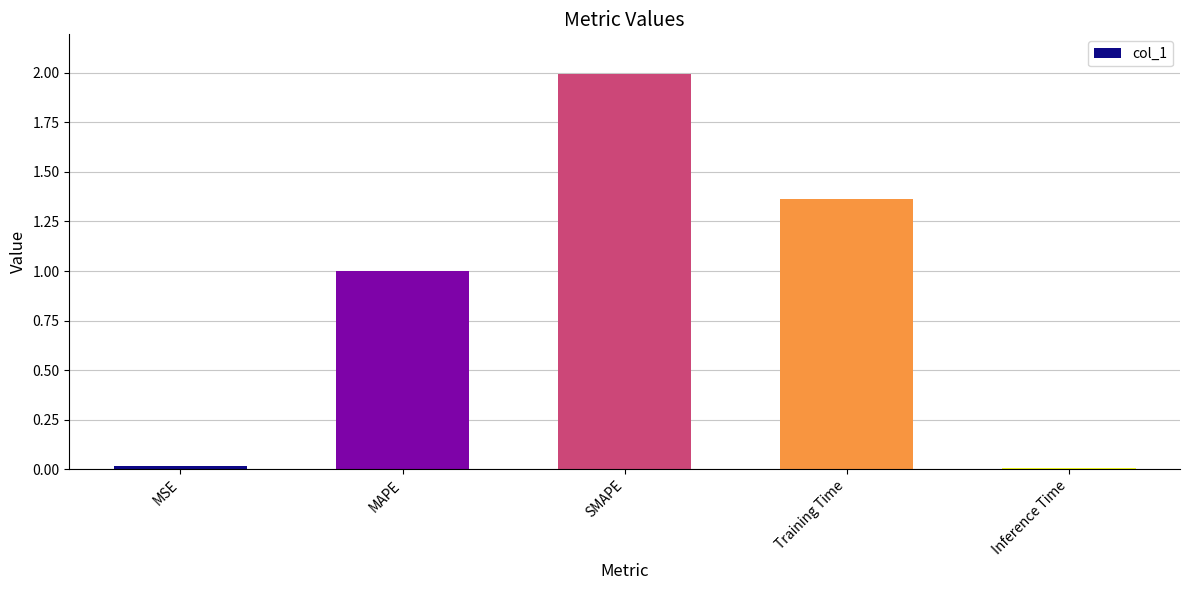

What is the label of the 2nd bar from the left?

MAPE